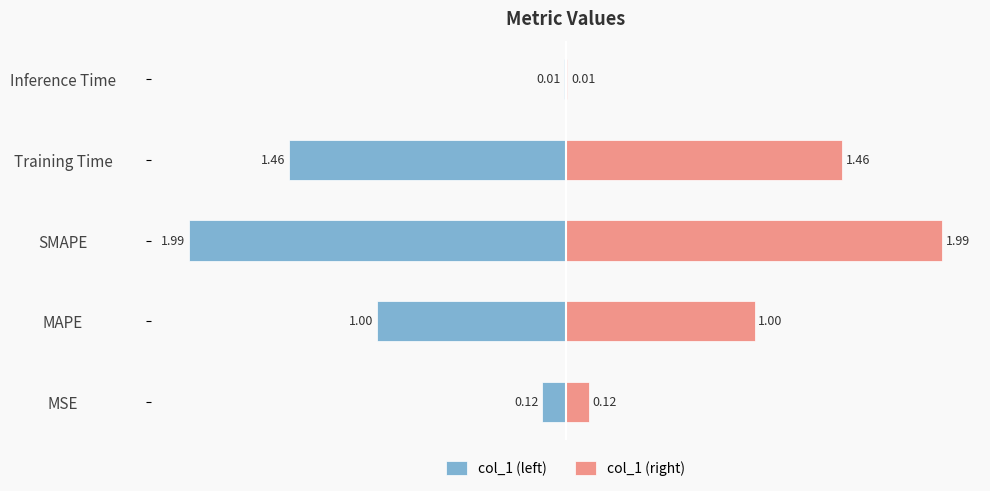

Count the number of data series in this chart.

2